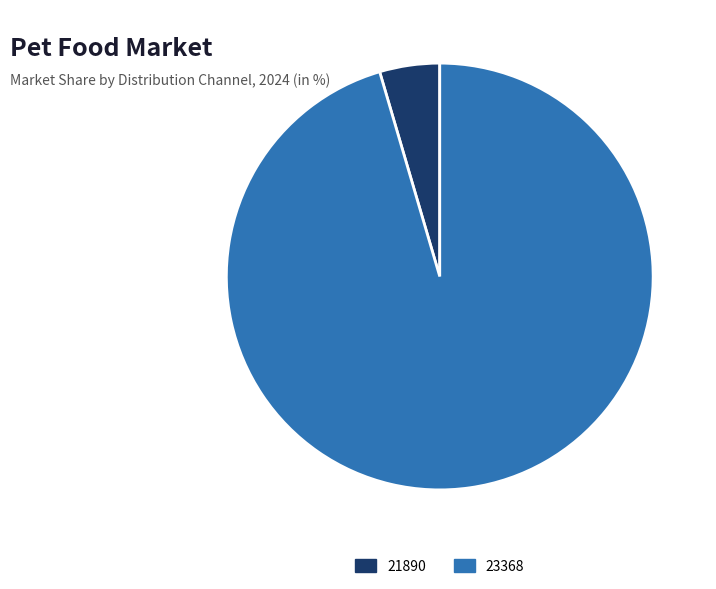

How many slices are in this pie chart?

2